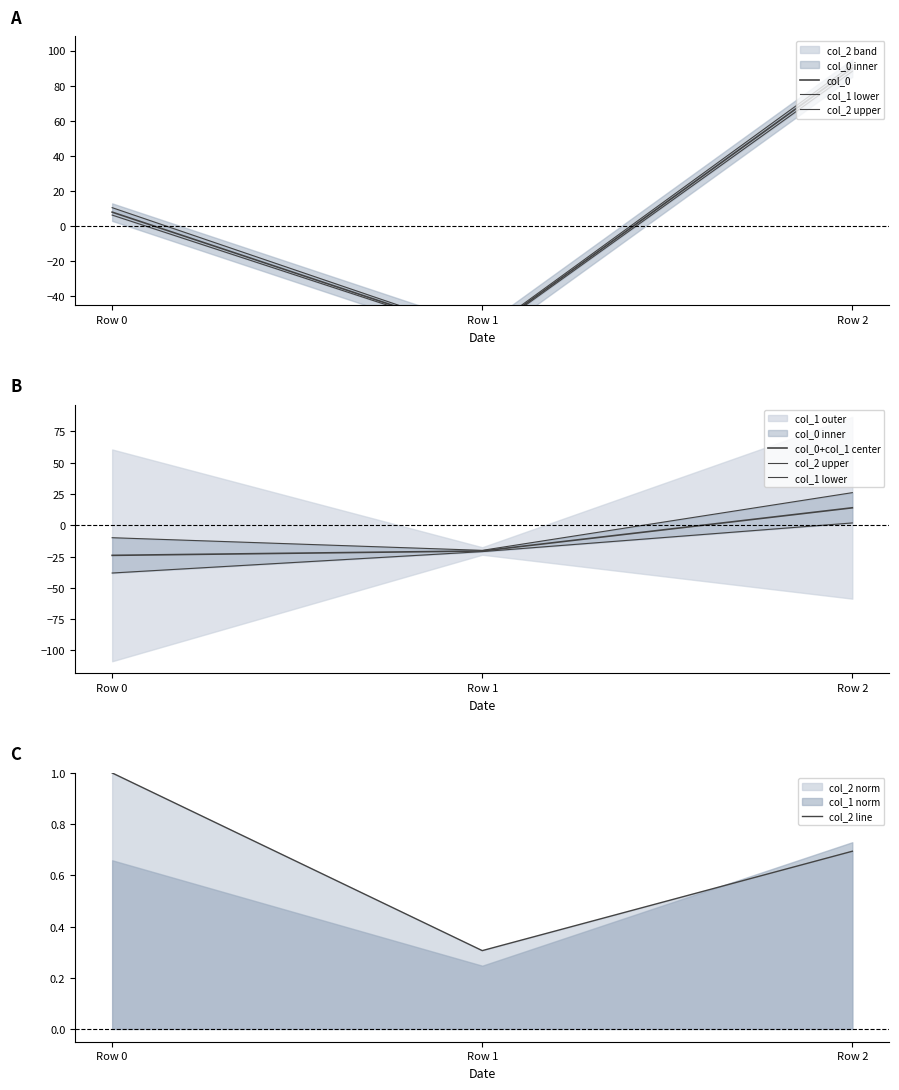

At which label is col_2 line closest to 0?

Row 1